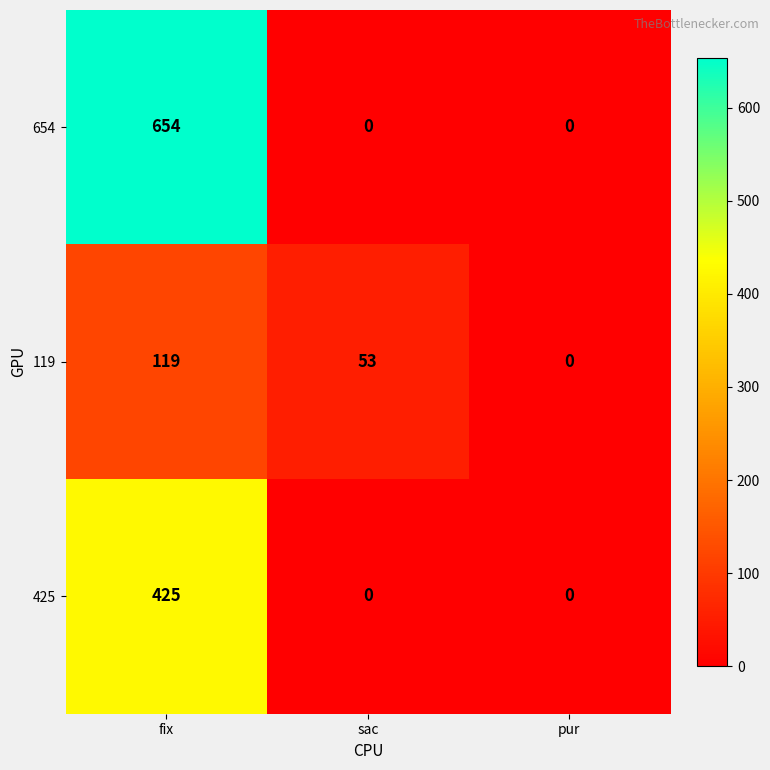

The value of 425 at sac is 0. True or false?

True